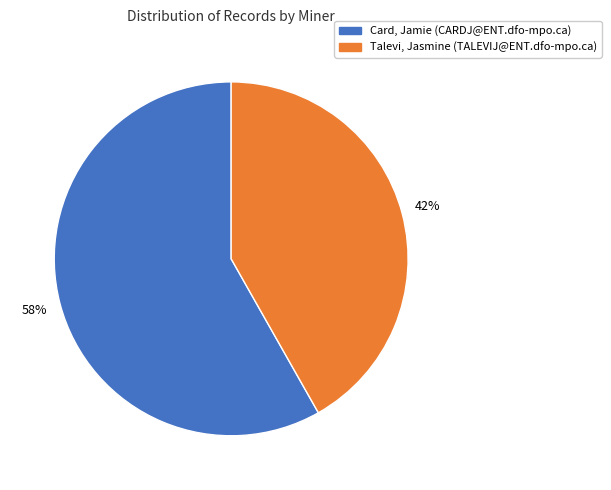

Is the sum of Talevi, Jasmine (TALEVIJ@ENT.dfo-mpo.ca) and Card, Jamie (CARDJ@ENT.dfo-mpo.ca) greater than half?

Yes